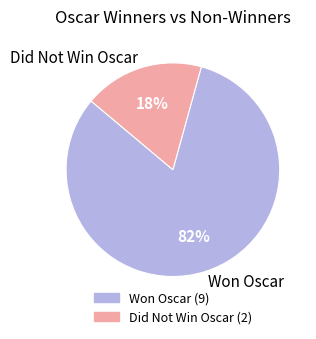

To the nearest percent, what percentage of the pie is Won Oscar?

82%